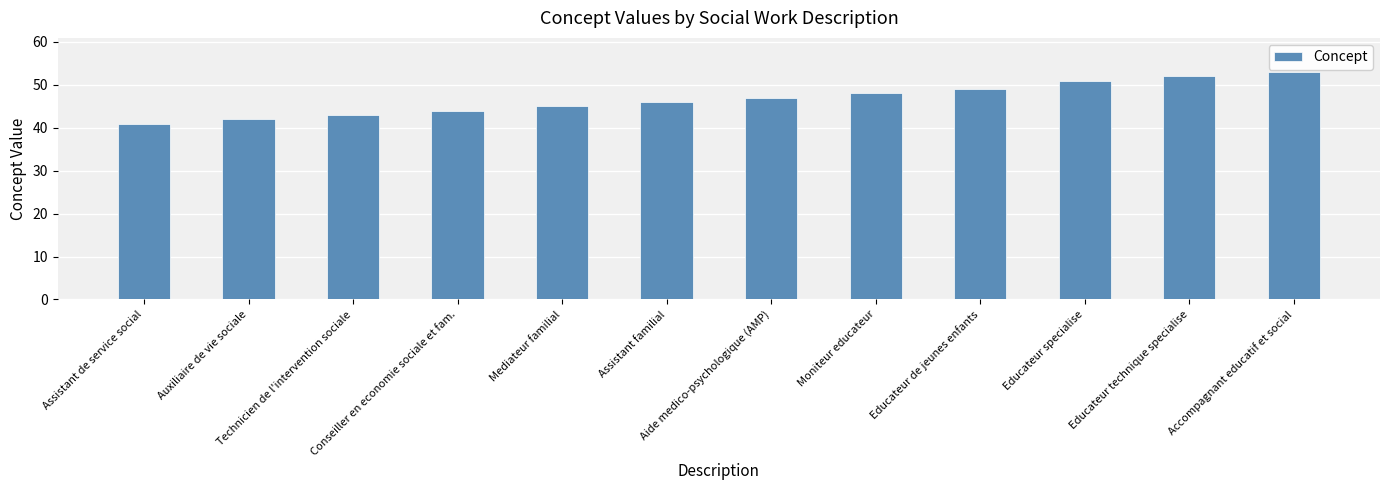

Which has a higher value, Accompagnant educatif et social or Technicien de l'intervention sociale?

Accompagnant educatif et social